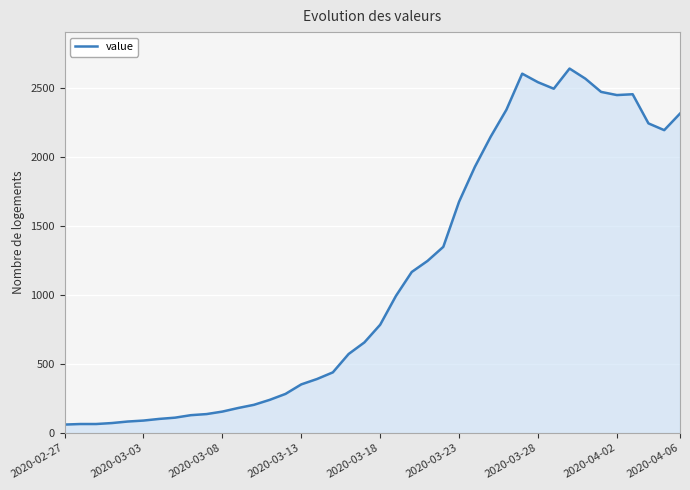

What is the difference between the maximum and minimum values?

2578